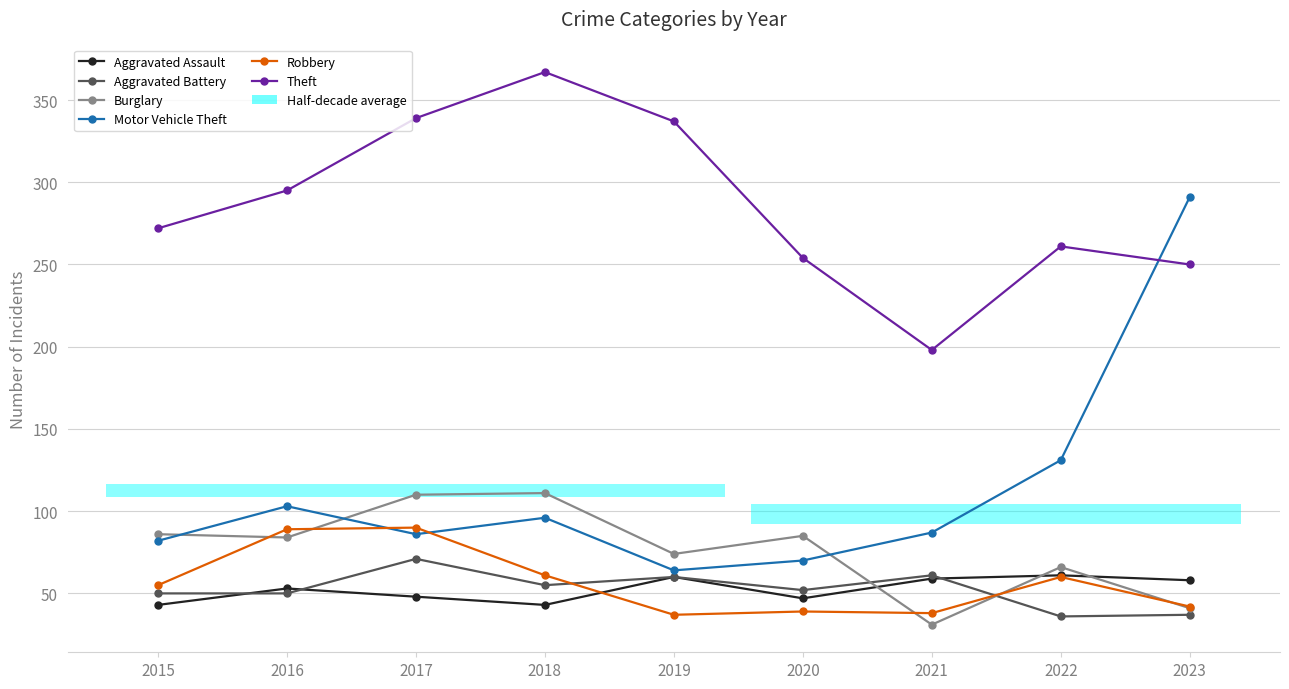

Rank the categories by Aggravated Battery value from lowest to highest.

2022, 2023, 2015, 2016, 2020, 2018, 2019, 2021, 2017